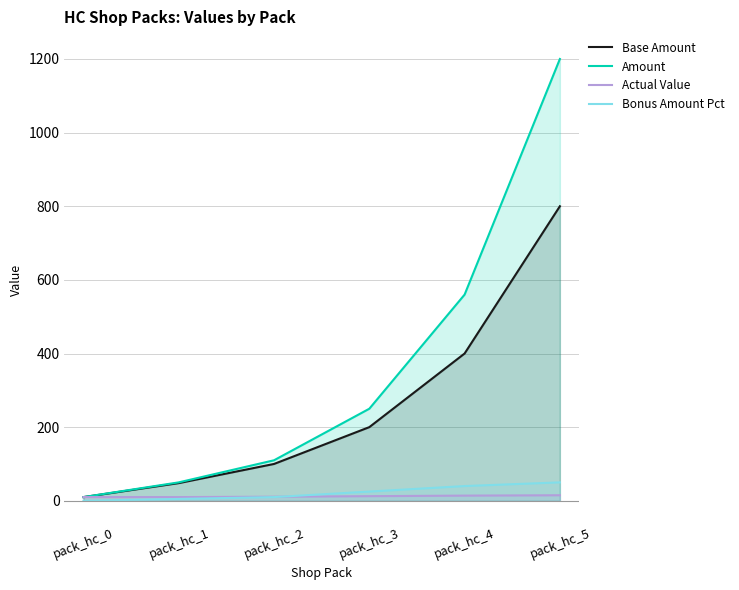

True or false: Base Amount has more than 2 points higher than both neighbors.

False